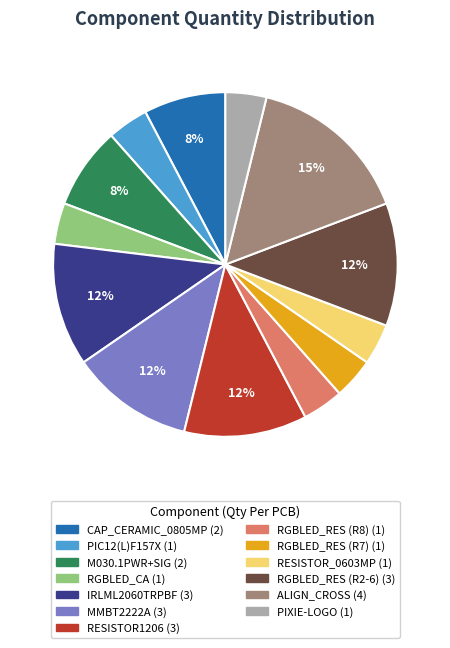

Does any single category account for the majority?

No